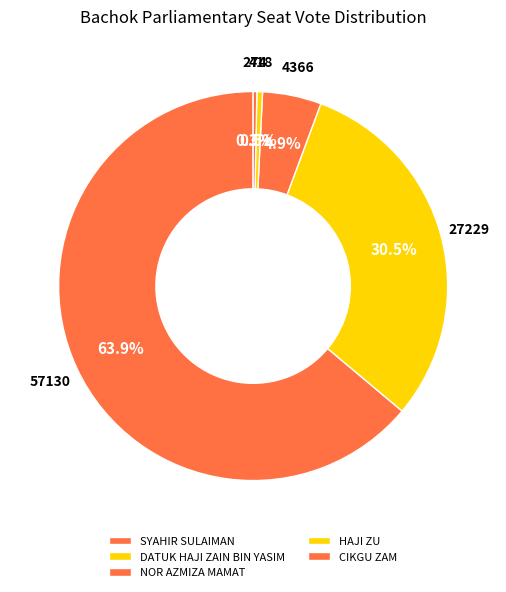

To the nearest percent, what is the difference between the largest and smallest slice percentages?

64%